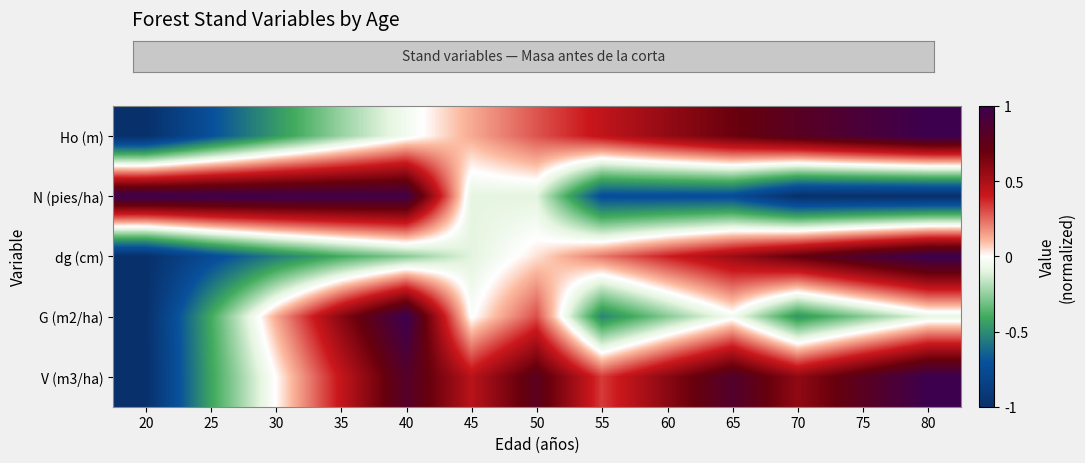

Reading left to right, extract all data points from this chart.

Ho (m): 20=-1.0	25=-0.7	30=-0.5	35=-0.2	40=-0.0	45=0.1	50=0.3	55=0.4	60=0.6	65=0.7	70=0.8	75=0.9	80=1.0
N (pies/ha): 20=1.0	25=1.0	30=1.0	35=1.0	40=1.0	45=-0.1	50=-0.1	55=-0.7	60=-0.7	65=-0.7	70=-1.0	75=-1.0	80=-1.0
dg (cm): 20=-1.0	25=-0.7	30=-0.6	35=-0.4	40=-0.3	45=-0.1	50=0.0	55=0.2	60=0.4	65=0.5	70=0.7	75=0.9	80=1.0
G (m2/ha): 20=-1.0	25=-0.4	30=0.1	35=0.6	40=1.0	45=-0.0	50=0.3	55=-0.5	60=-0.3	65=-0.0	70=-0.5	75=-0.3	80=-0.1
V (m3/ha): 20=-1.0	25=-0.4	30=0.0	35=0.4	40=0.8	45=0.5	50=0.8	55=0.3	60=0.6	65=0.8	70=0.6	75=0.8	80=1.0